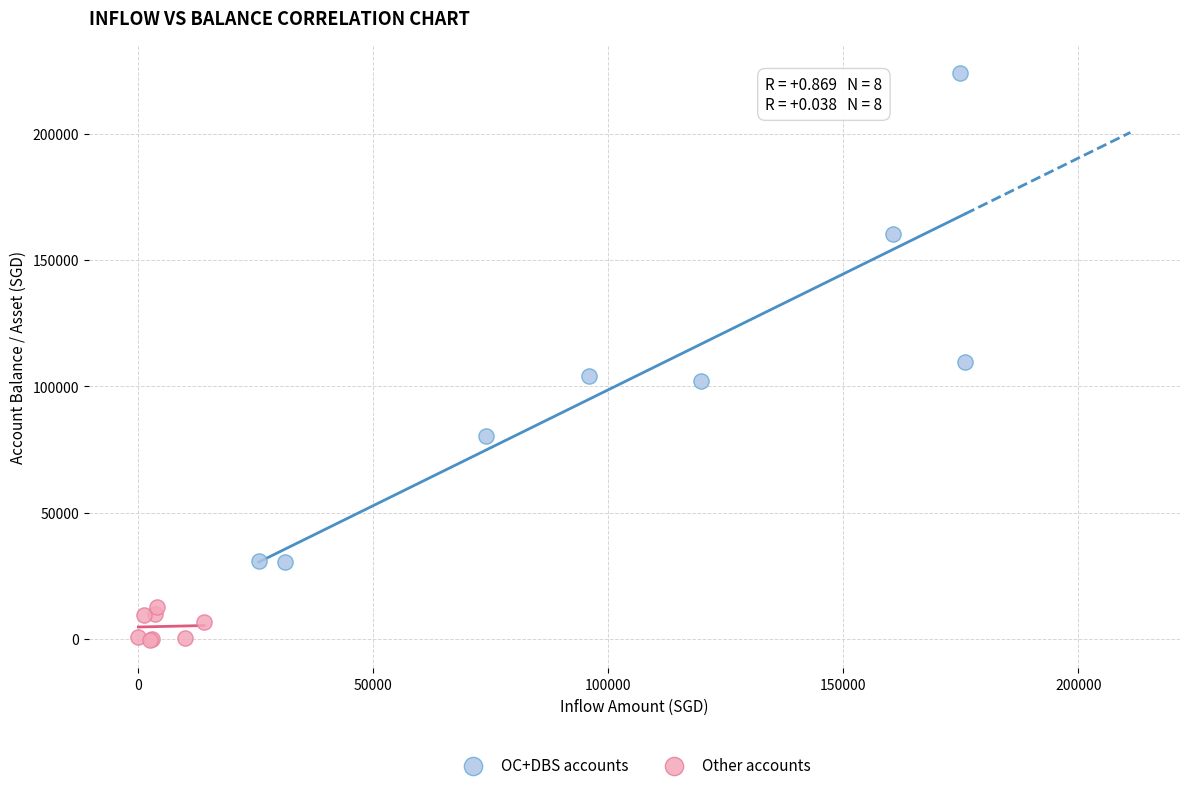

Which series contains the highest Y value?

OC+DBS accounts